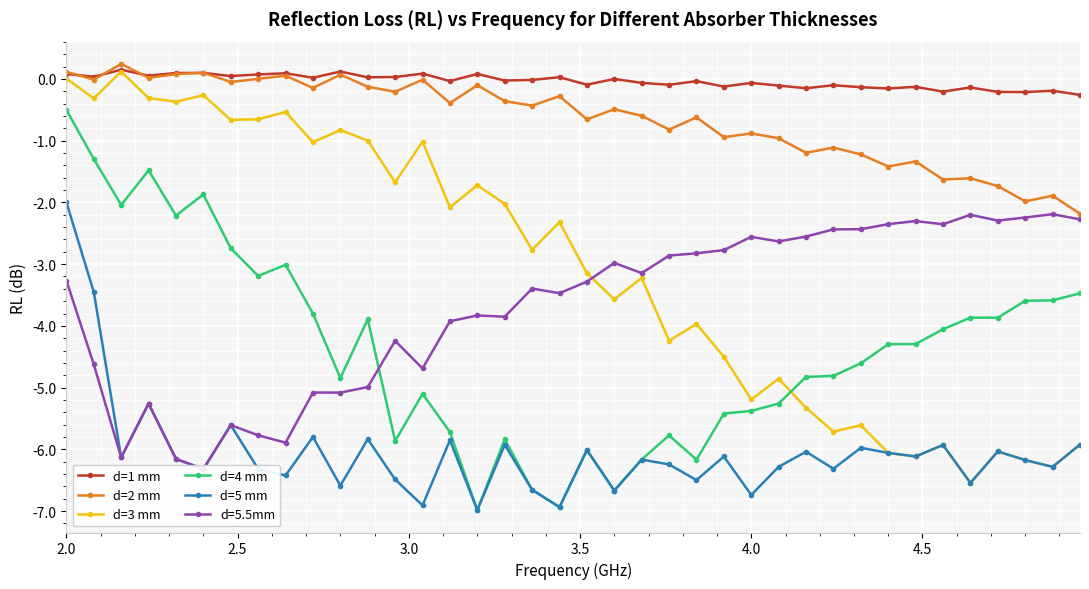

True or false: d=4 mm has more than 1 points higher than both neighbors.

True